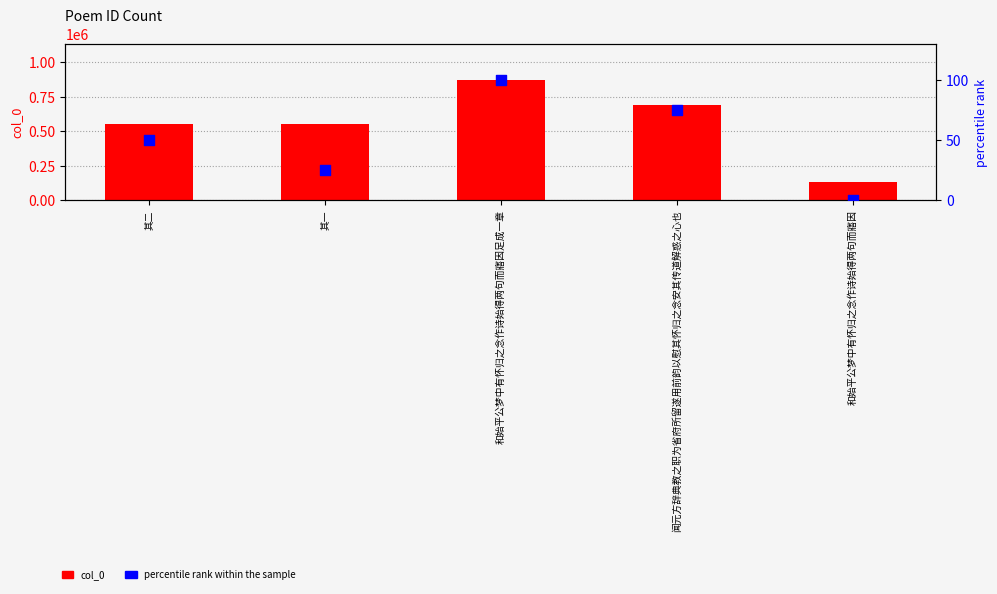

Which series contains the highest Y value?

col_0